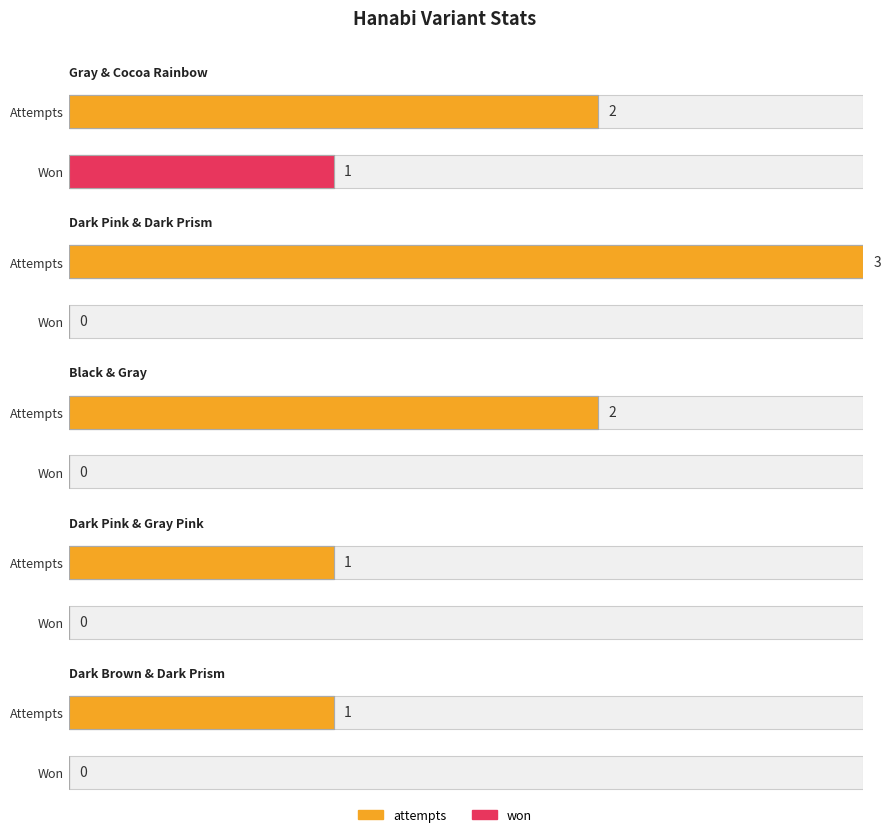

What is the difference between the second highest and second lowest values in the attempts series?

1